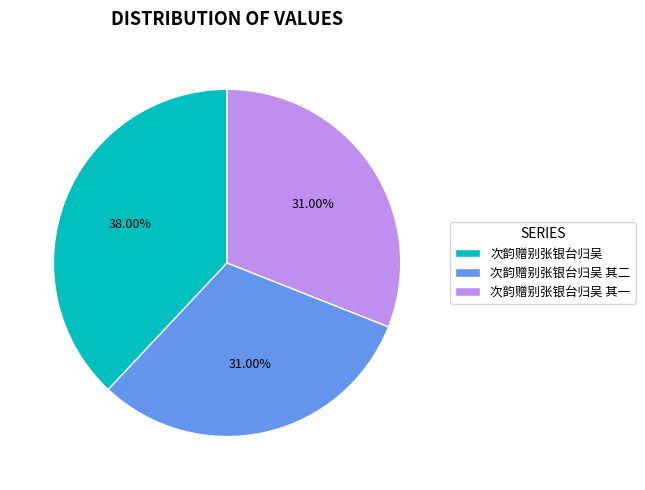

Is there any slice that represents more than half of the pie?

No